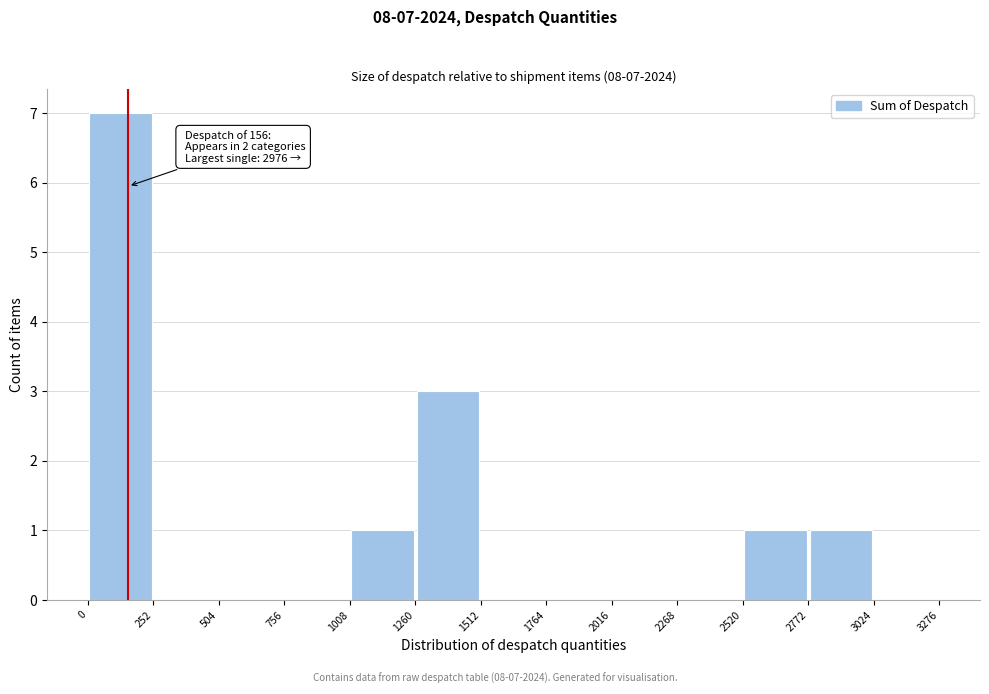

Which range on the x-axis has the tallest bar?

0 to 252